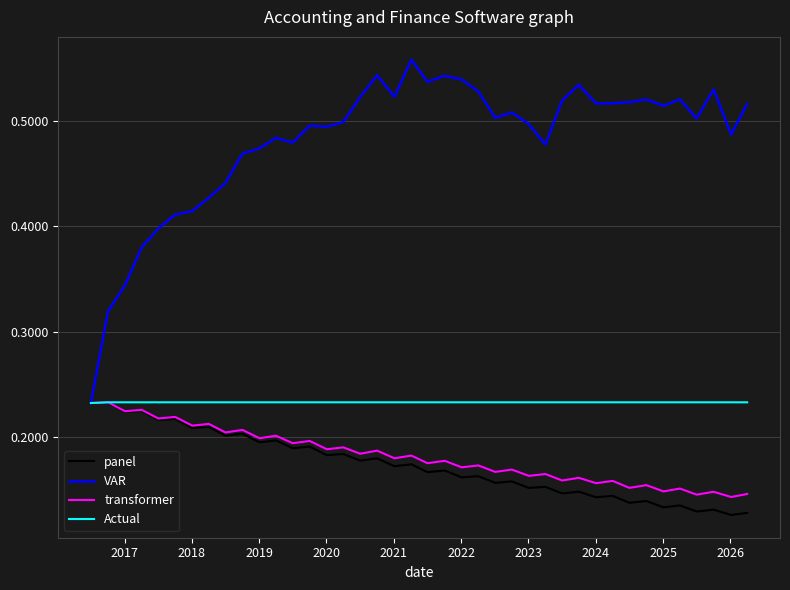

Which series has the largest total across all categories?

VAR